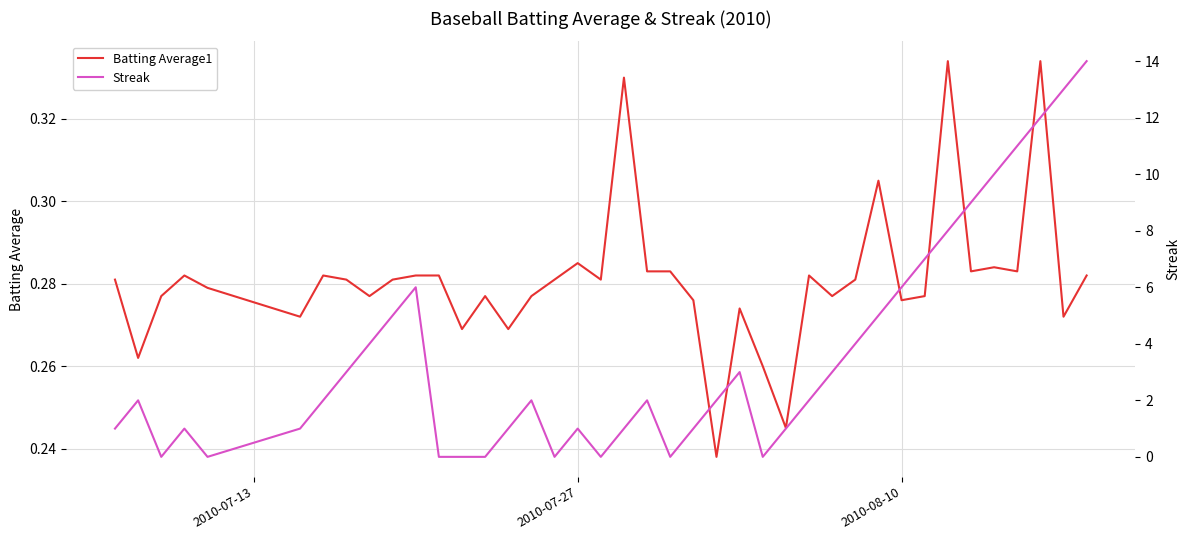

How many data points does each series have?

40